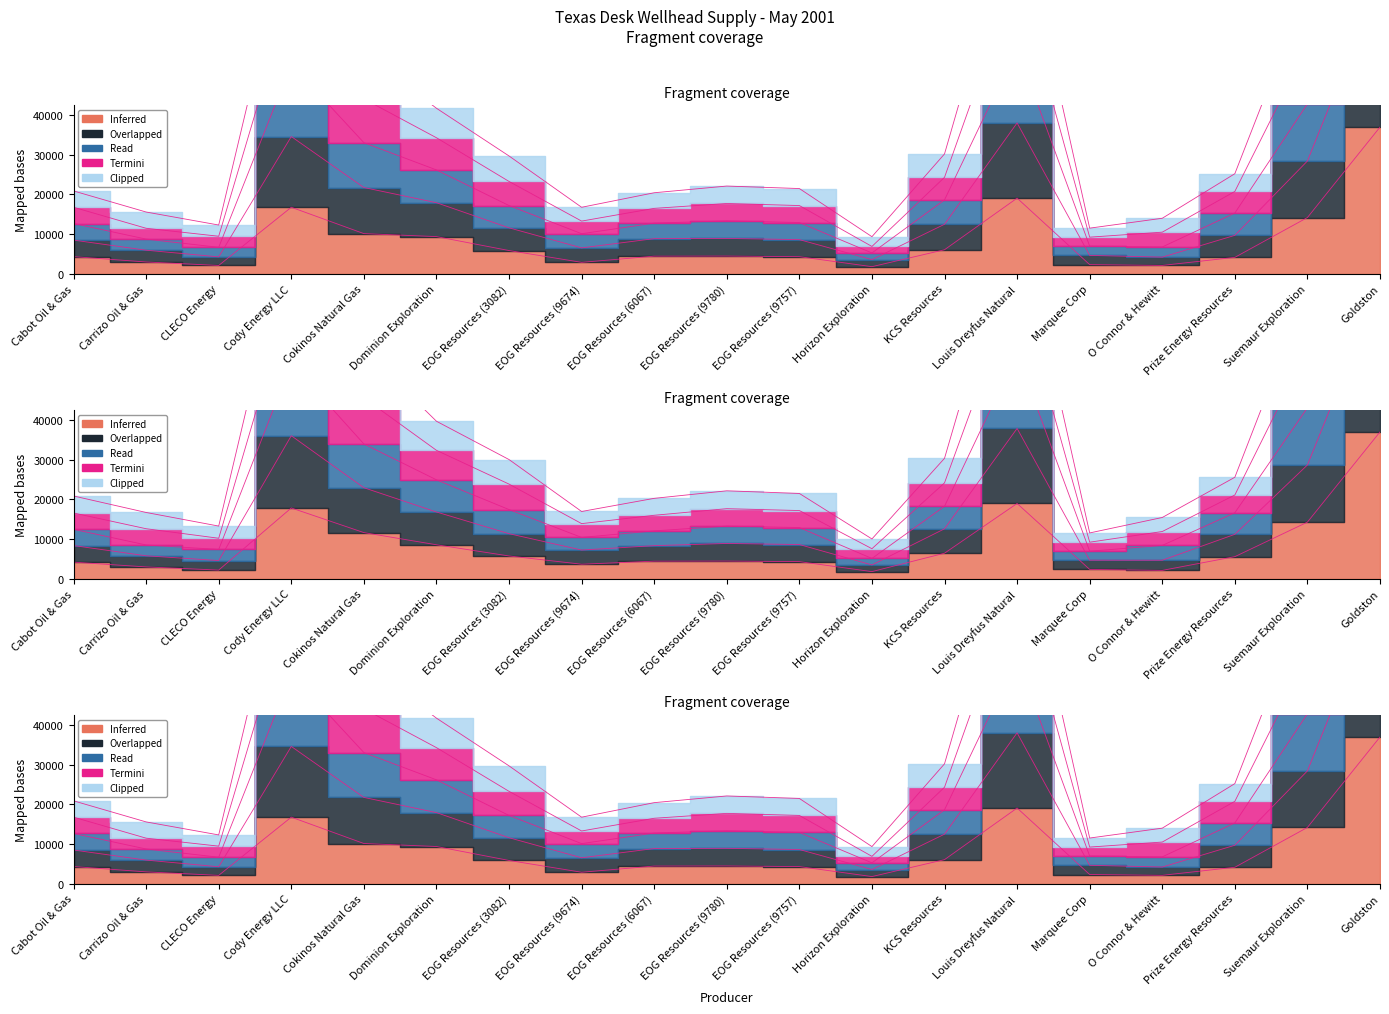

At how many categories does at least one series exceed 91123?

2